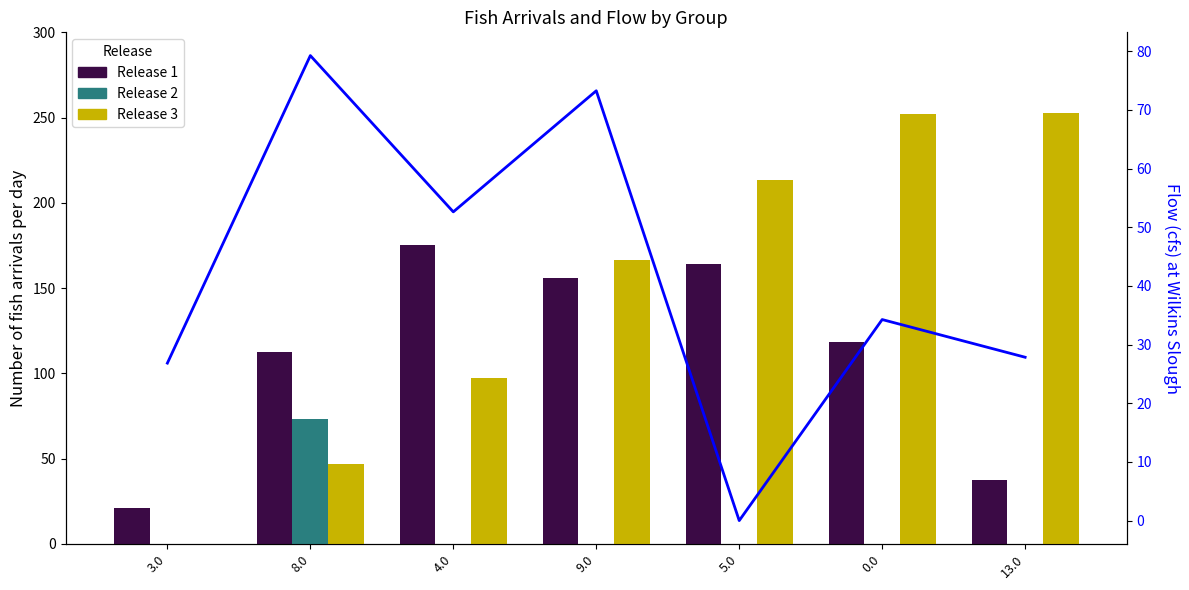

What is the sum of the Flow (cfs) values at 13.0 and 0.0?

62.1